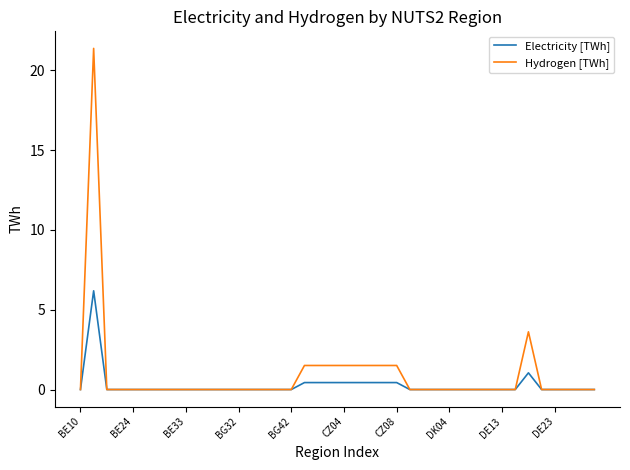

List the series in order of their overall mean, highest first.

Hydrogen [TWh], Electricity [TWh]